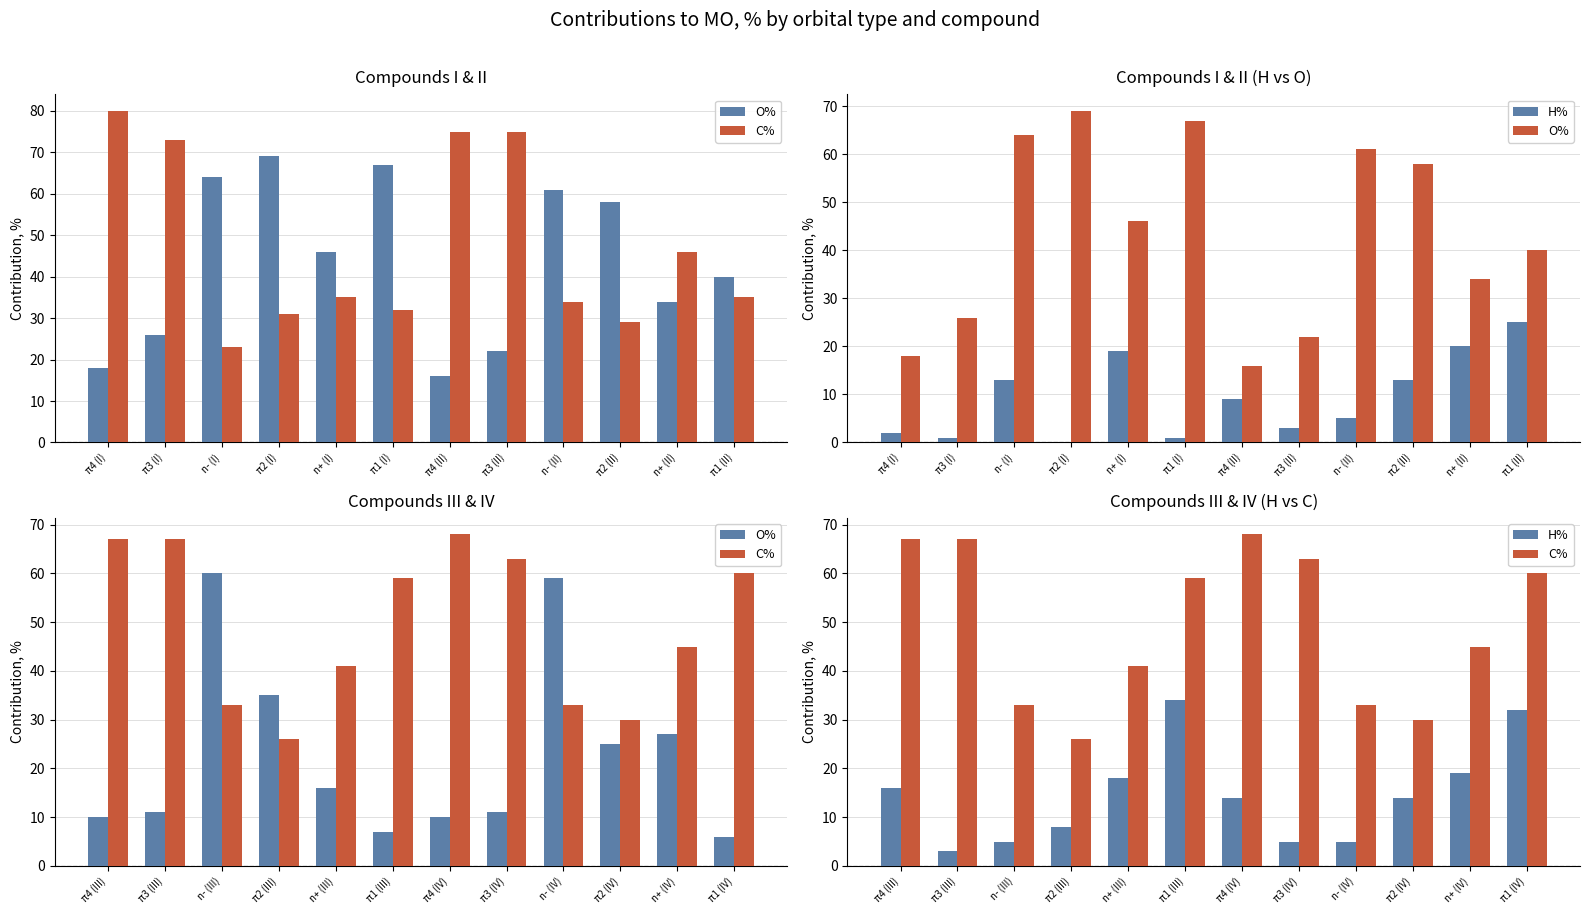

What is the label of the 12th bar from the right?

π4 (III)